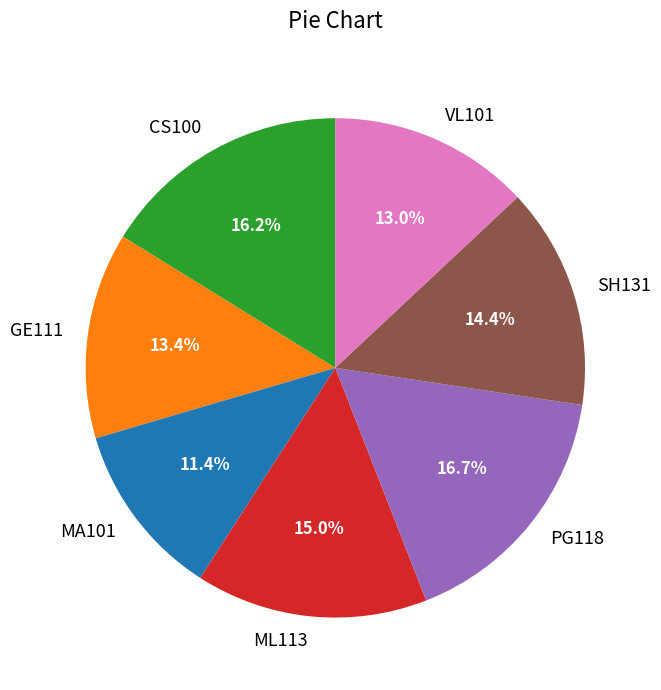

True or false: PG118 accounts for 17% of the total.

True